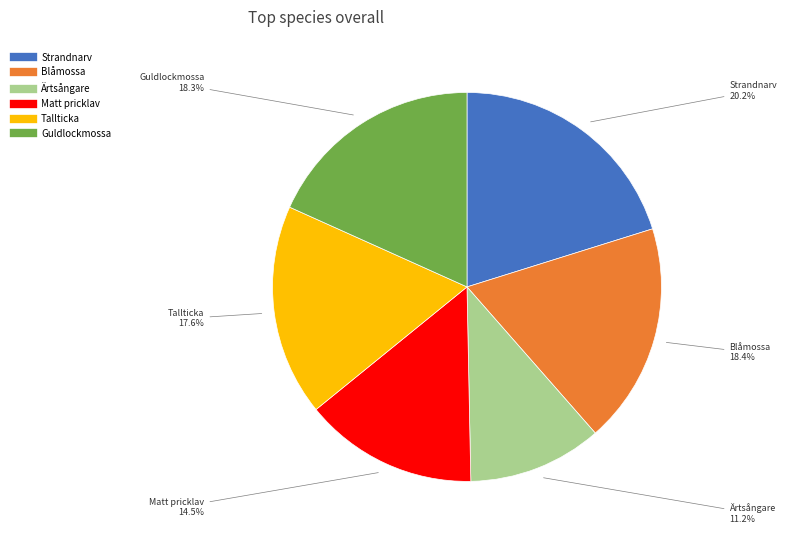

Does any single category account for the majority?

No